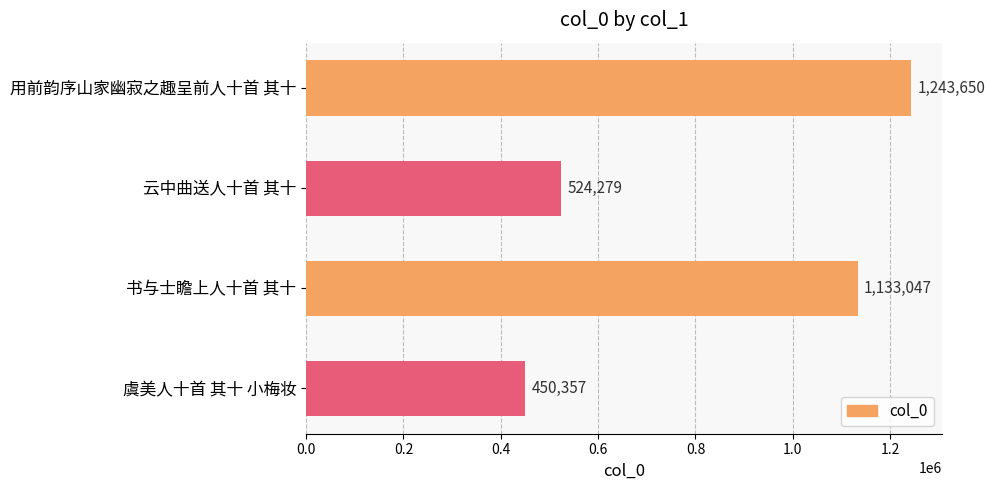

What is the minimum value shown in the chart?

450357